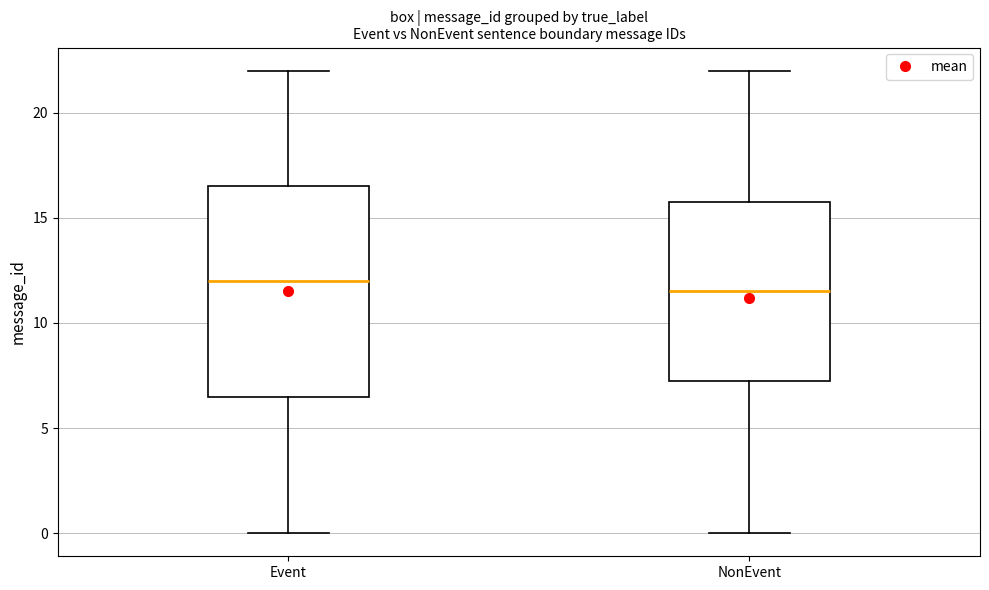

Reading left to right, read every box against the y-axis: the position of its median line, the range the box covers, and the ends of its whiskers. The values are not printed on the chart, so give them approximately, as read against the axis.

Event: median 12.0, box 6.5 to 16.5, whiskers 0.0 to 22.0
NonEvent: median 11.5, box 7.5 to 16.0, whiskers 0.0 to 22.0